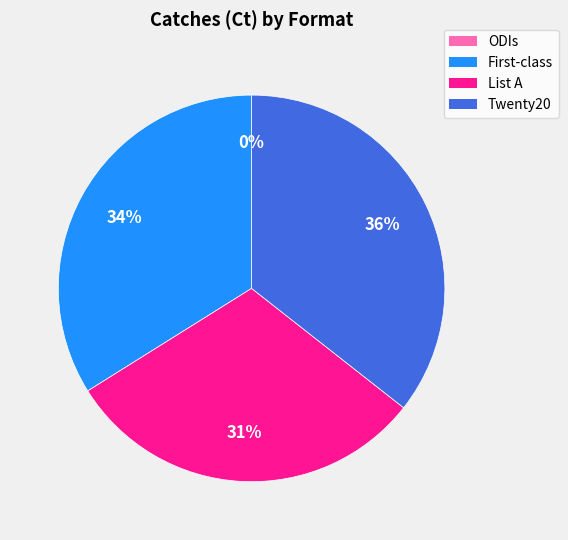

Is it true that List A is 44% of the pie?

False